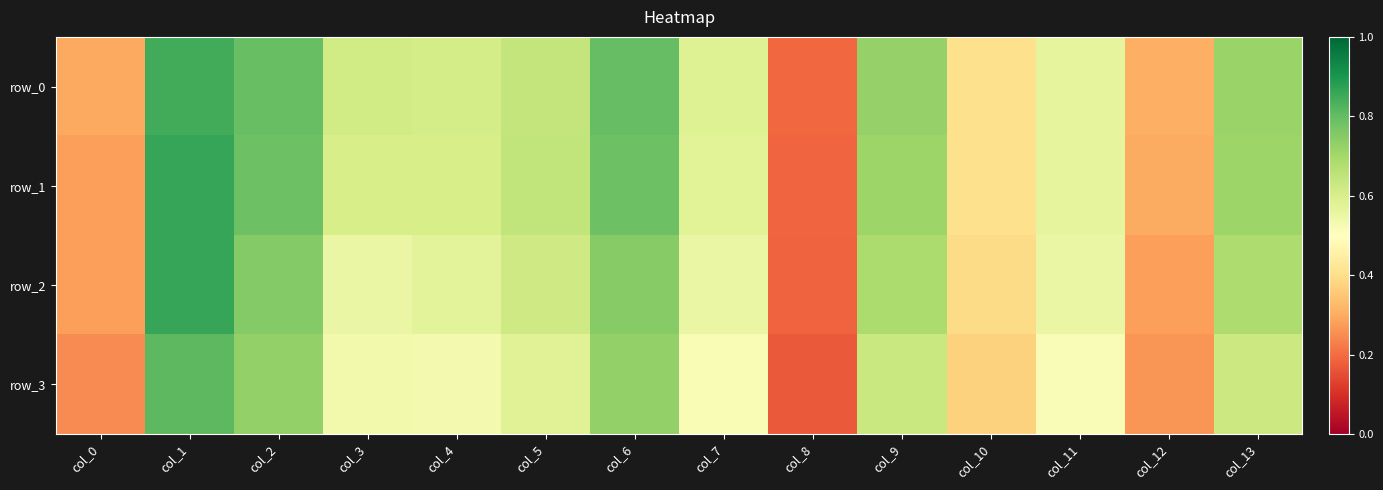

What is the sum of the row_1 values at col_10 and col_0?

0.7